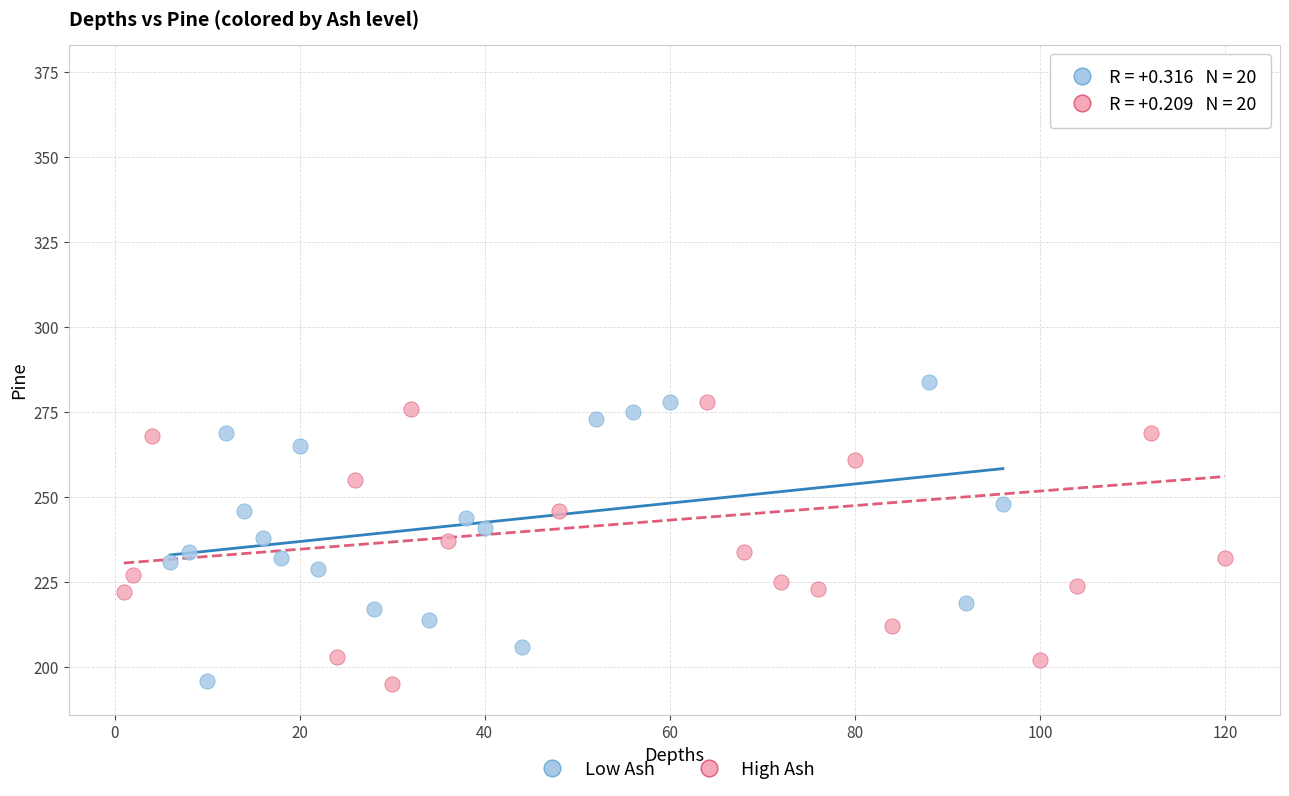

What are all the series names shown in the legend?

Low Ash, High Ash